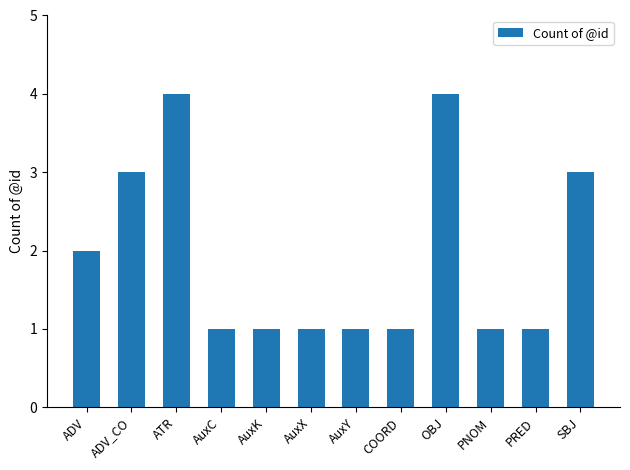

Reading right to left, list all the values displayed in this chart.

SBJ=3	PRED=1	PNOM=1	OBJ=4	COORD=1	AuxY=1	AuxX=1	AuxK=1	AuxC=1	ATR=4	ADV_CO=3	ADV=2